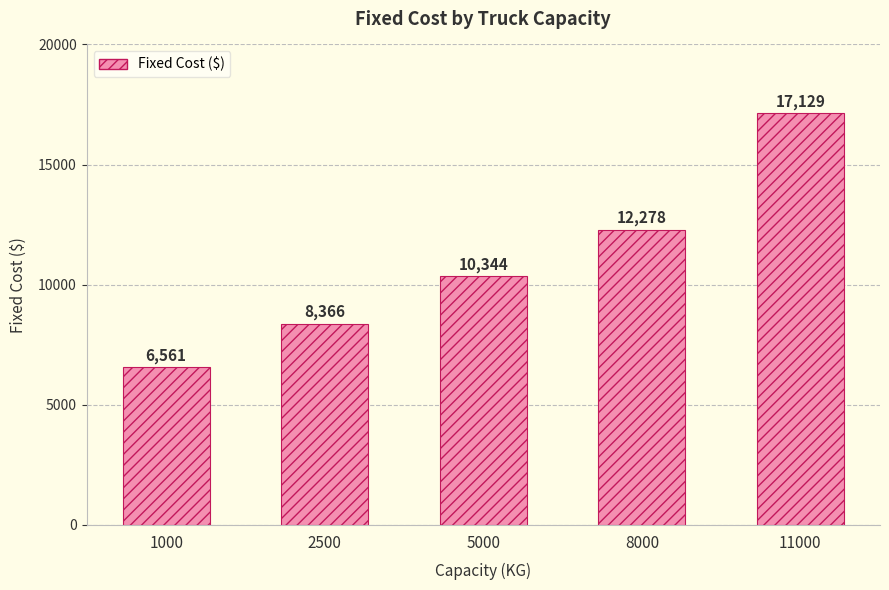

Does the chart contain any negative values?

No